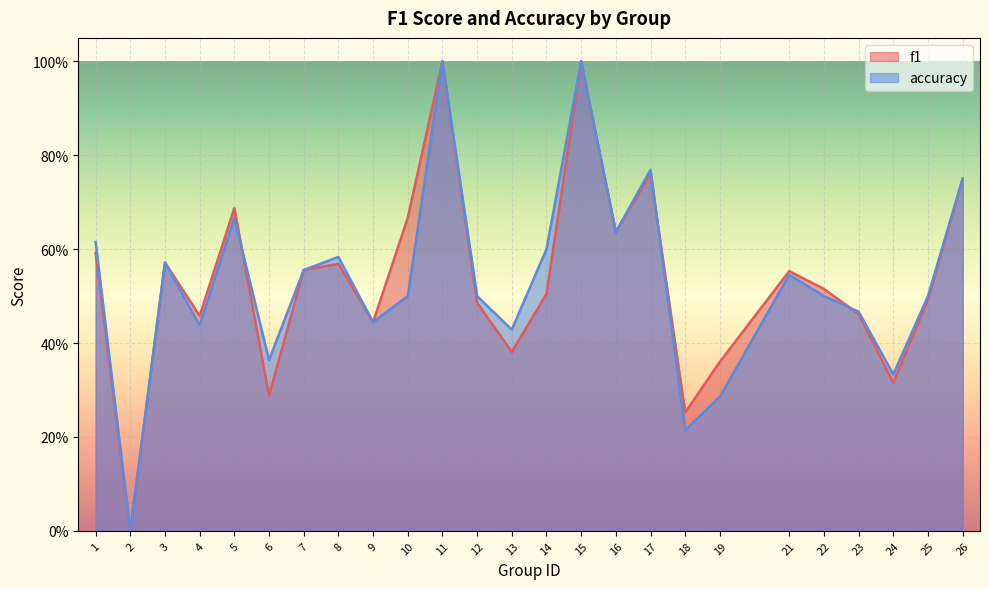

How many values in f1 are above zero?

24